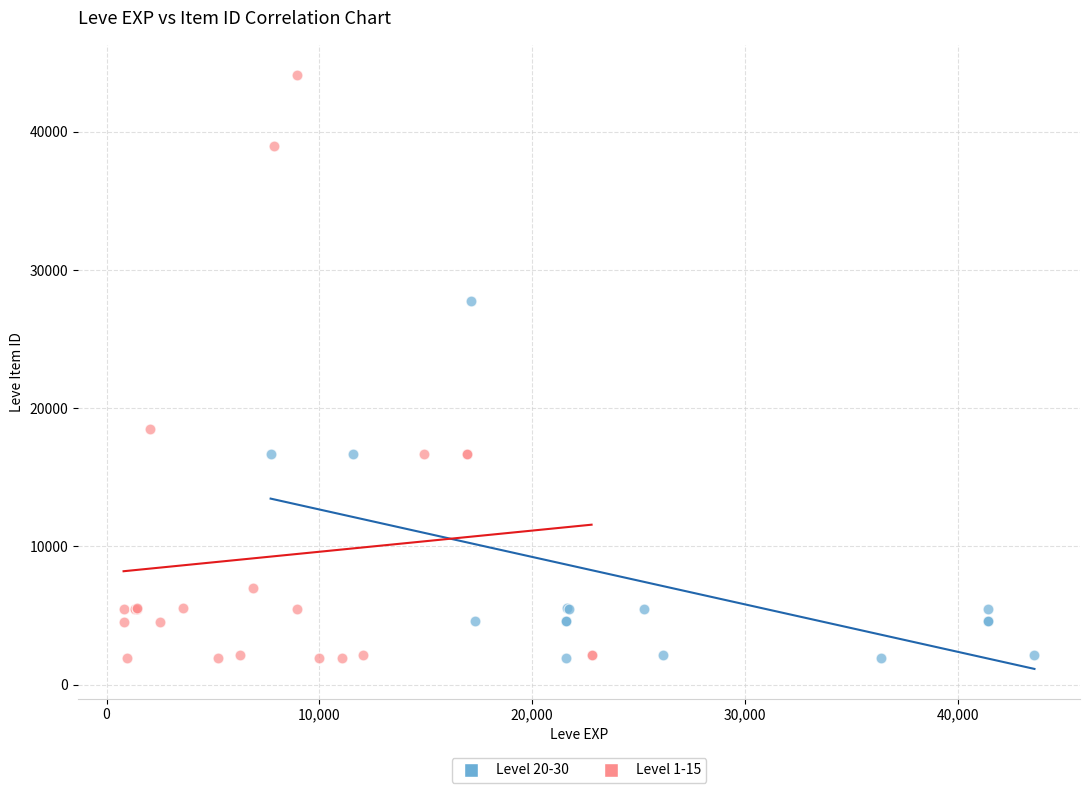

Which series has the widest spread of Y values?

Level 1-15